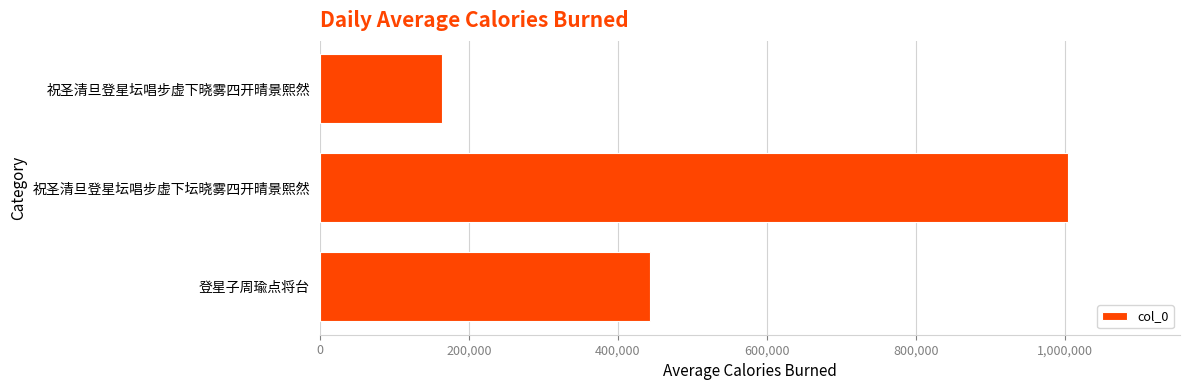

What is the sum of all values?

1612008